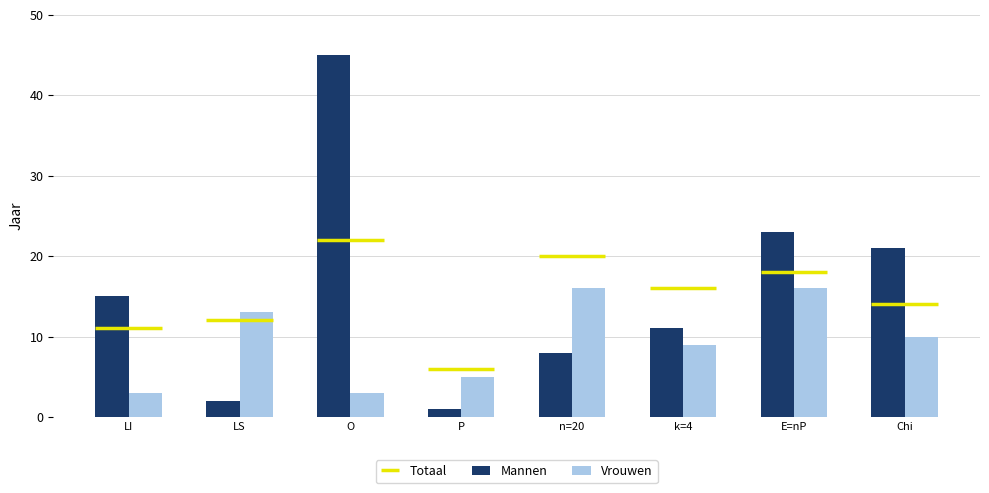

Between LS and n=20, which series saw the biggest shift?

Mannen